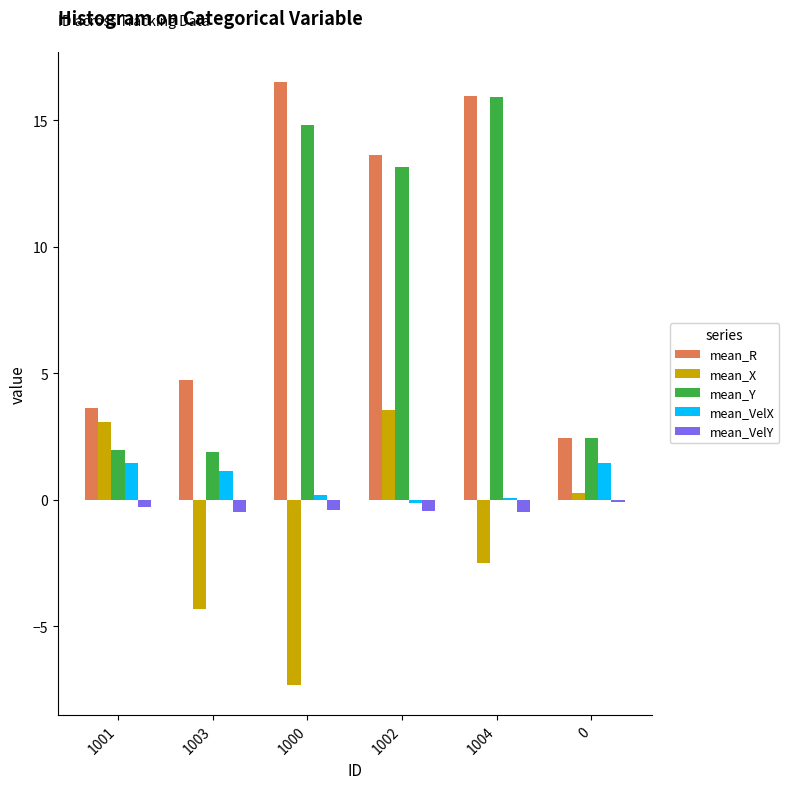

What value does the mean_R series have at 0?

2.4